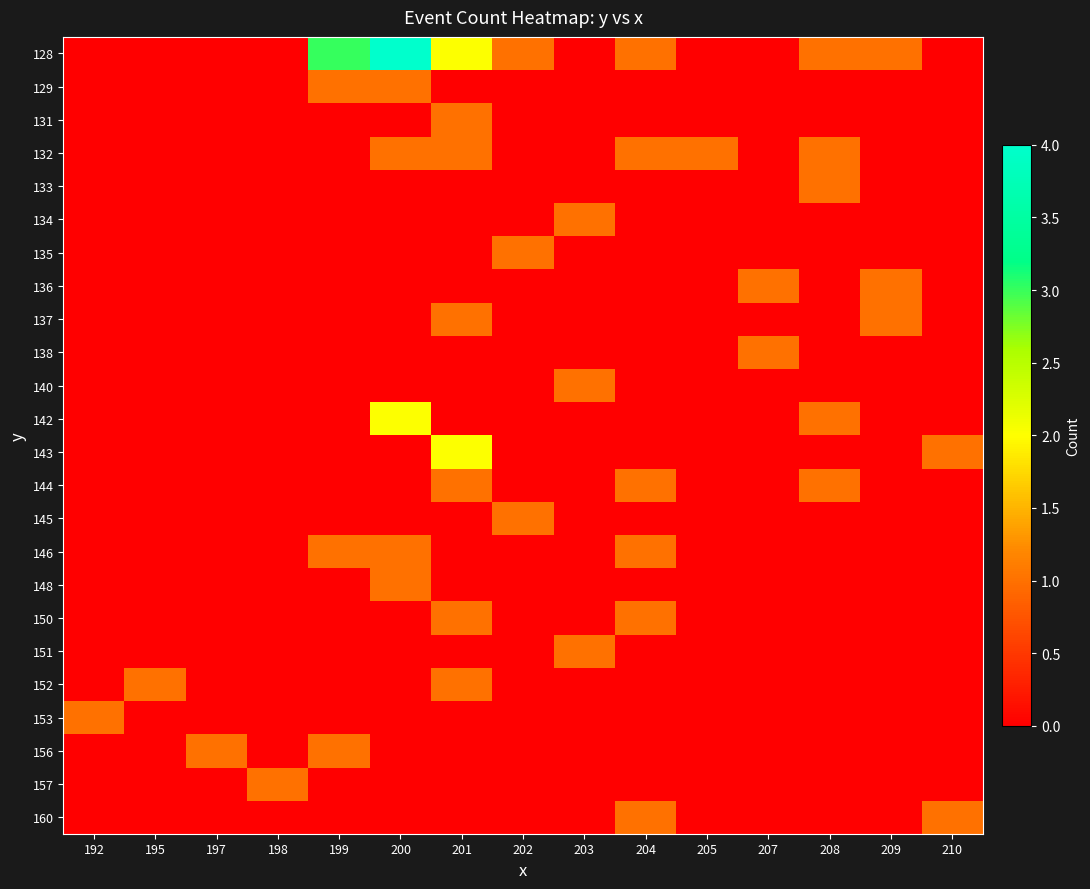

List the series in order of their peak value, highest first.

128, 142, 143, 129, 131, 132, 133, 134, 135, 136, 137, 138, 140, 144, 145, 146, 148, 150, 151, 152, 153, 156, 157, 160